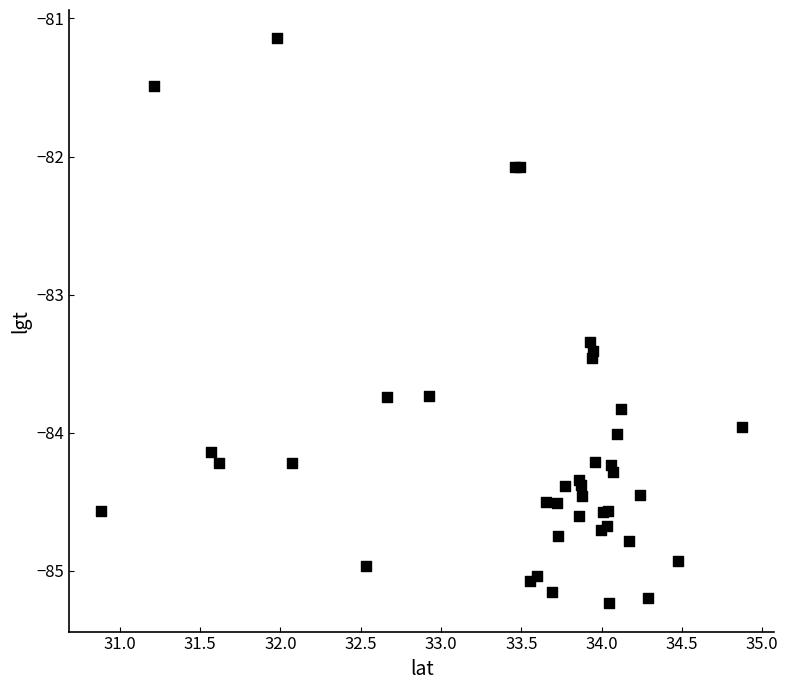

What Y value in the scatter plot is closest to -83?

-83.3